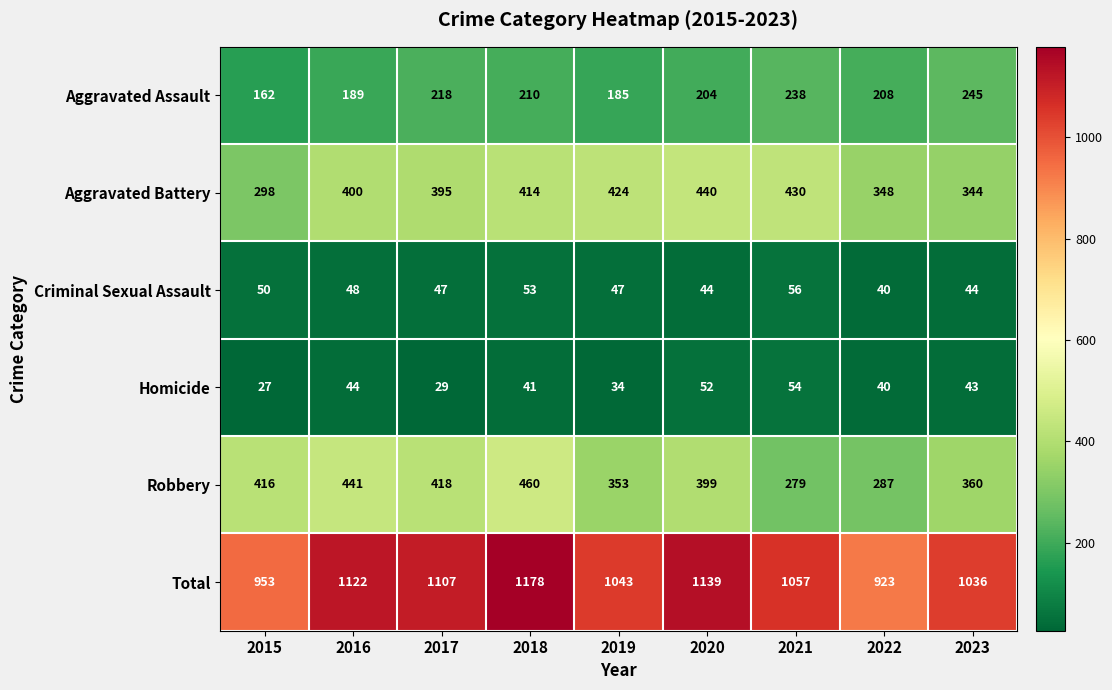

What is the spread (max minus min) of values at 2023?

993